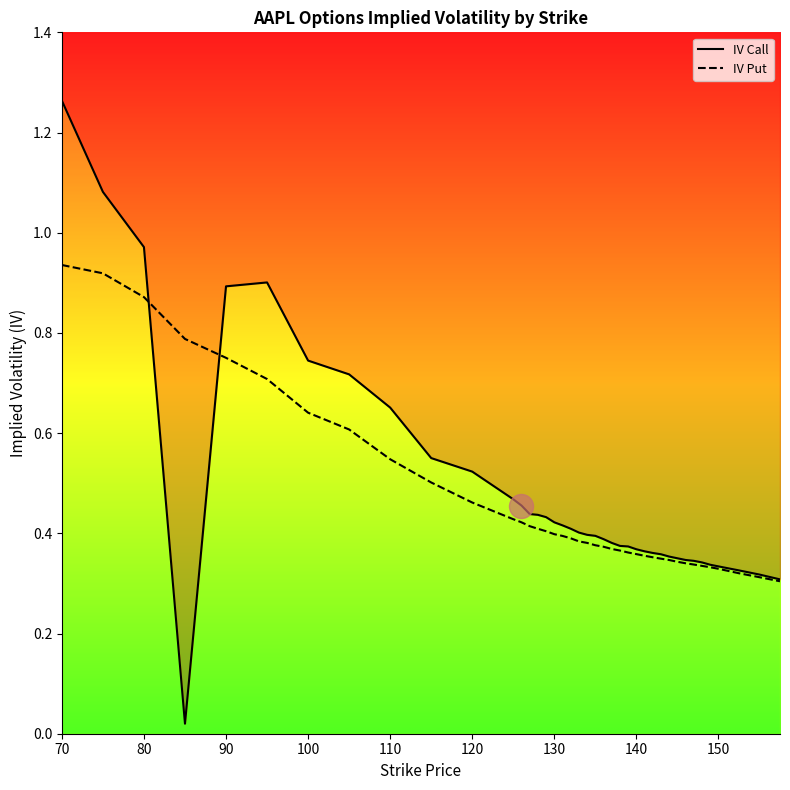

At which category is the sum across all series the highest?

70